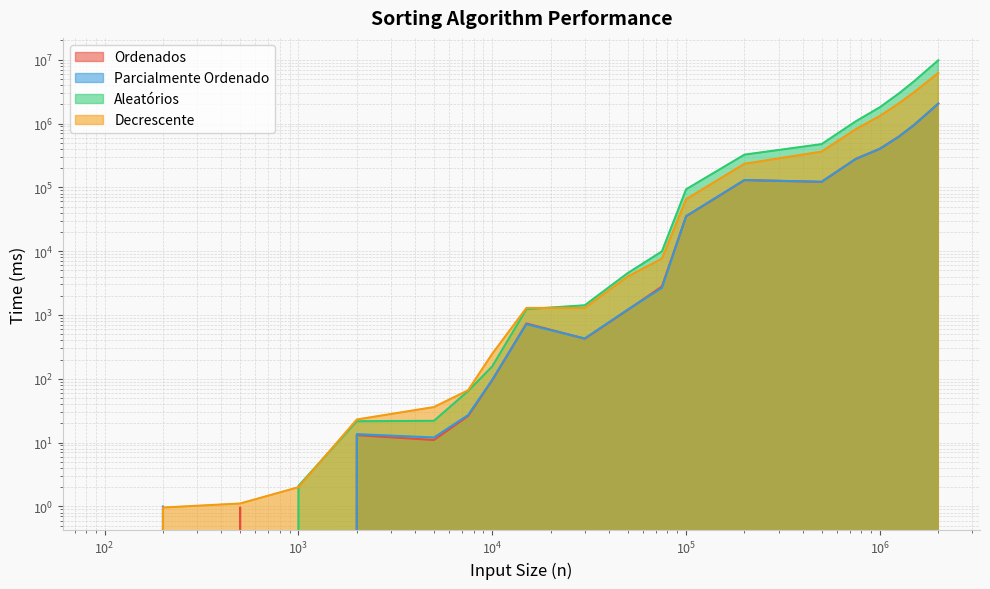

How many lines are shown in the chart?

4